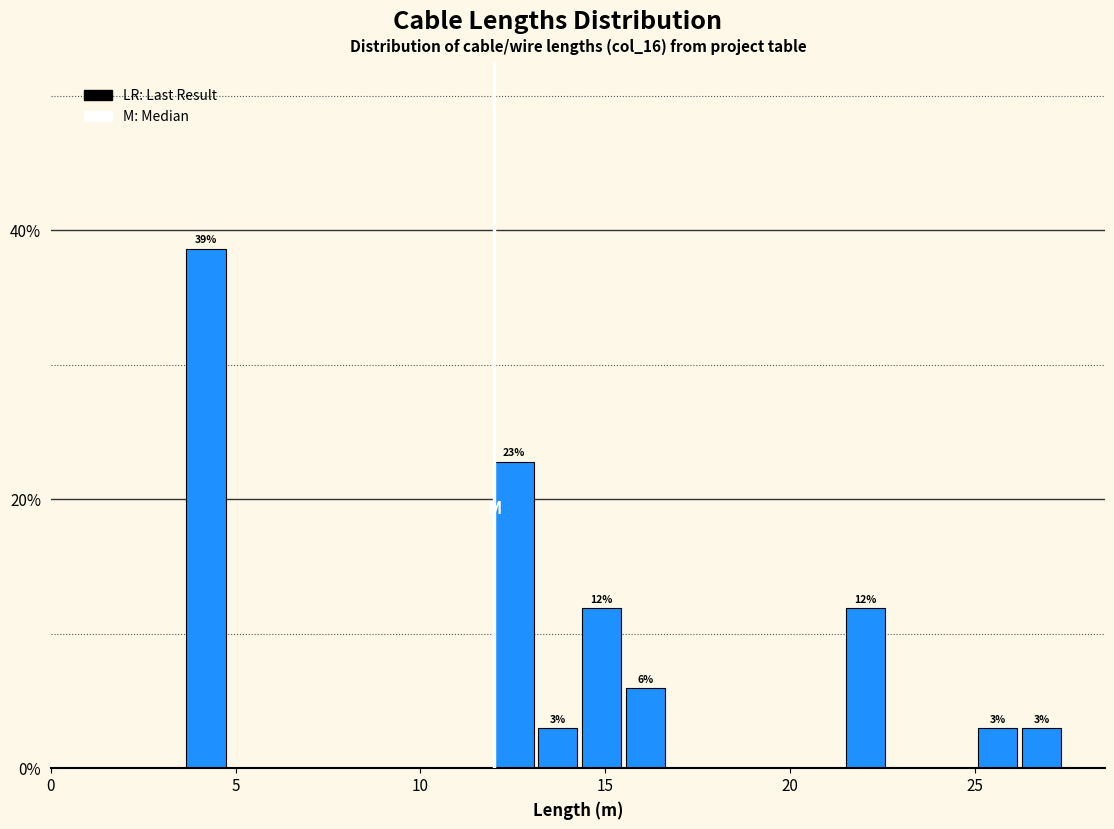

Around what value on the x-axis is the tallest bar? Give the approximate position of its centre, as read against the axis.

4.0